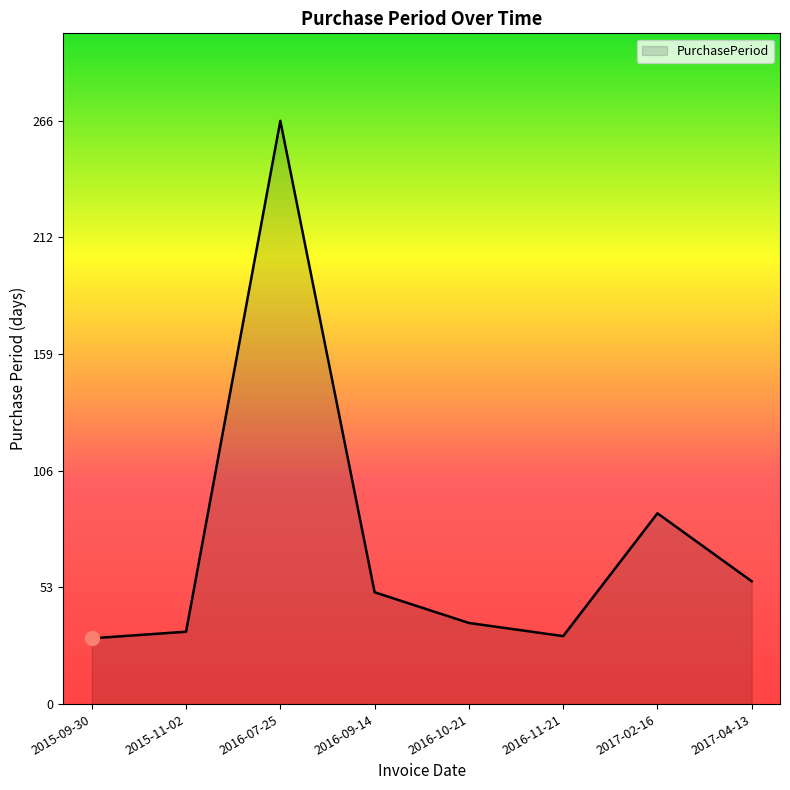

What is the change in value from 2015-11-02 to 2016-09-14?

+18